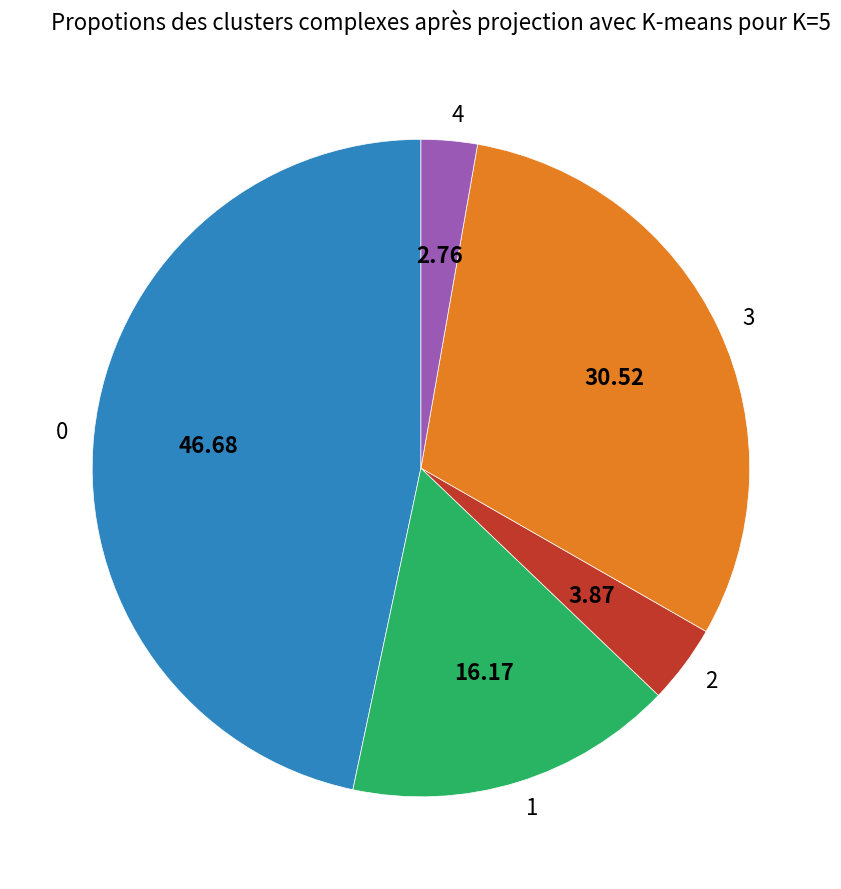

Is 4 the majority of the pie?

No